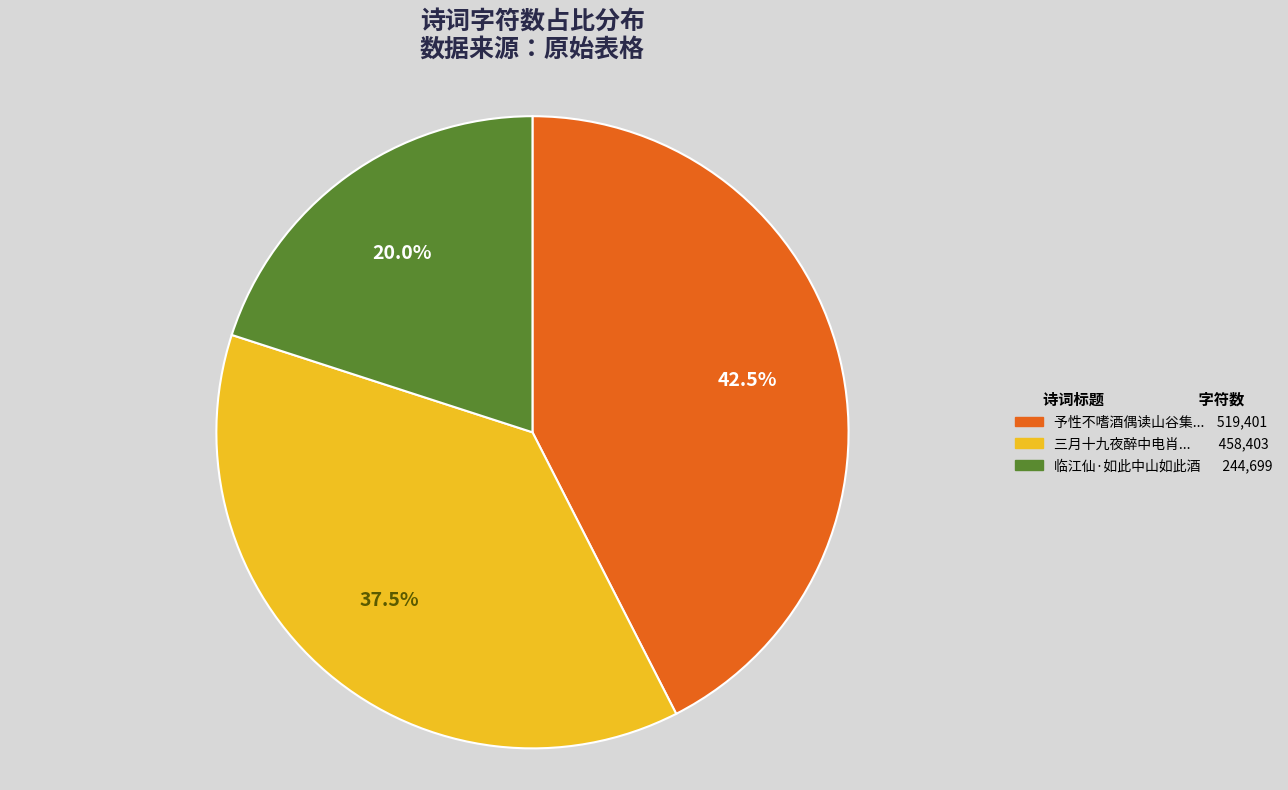

Is there any slice that represents more than half of the pie?

No